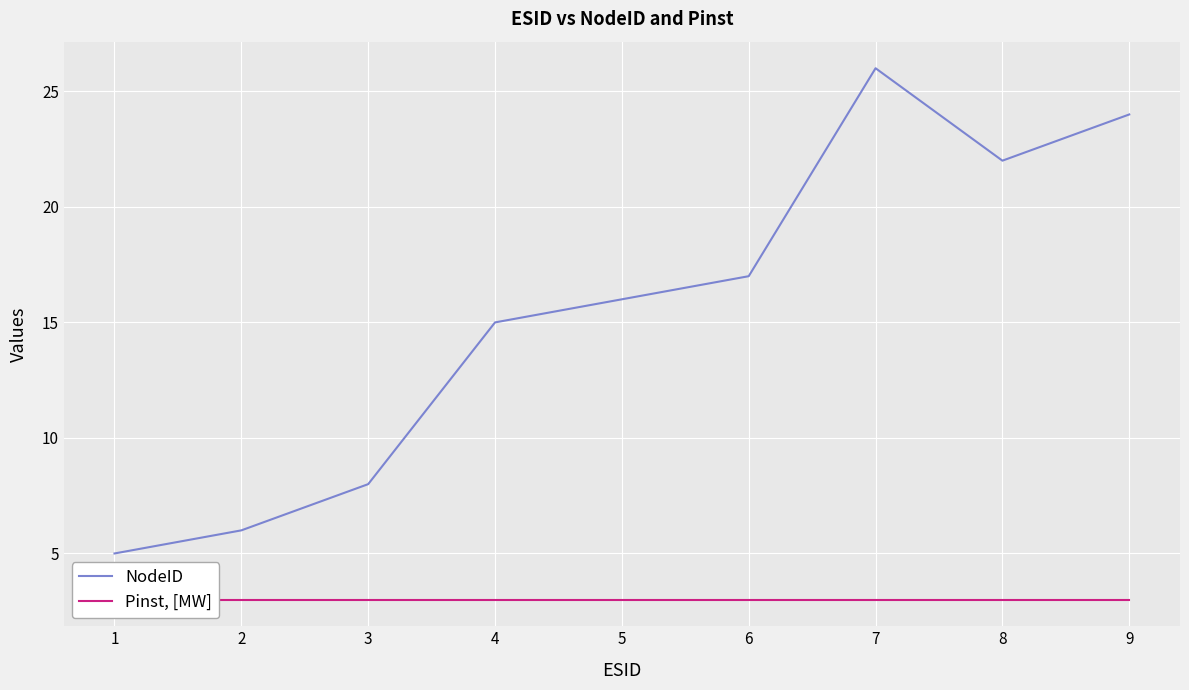

The NodeID series shows 15 at 4. True or false?

True